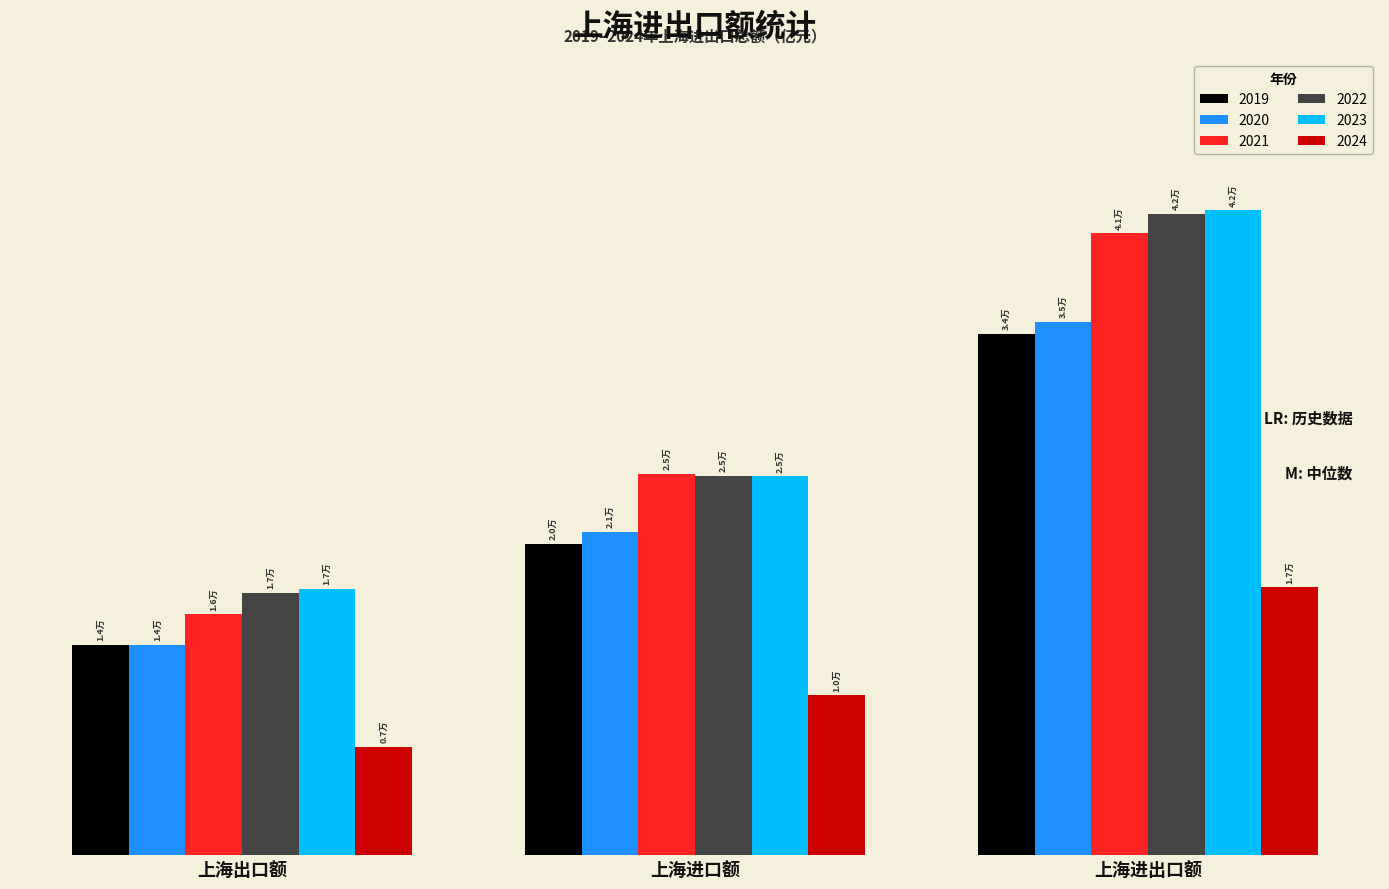

Is it true that 2020 equals 21426.0 at 上海出口额?

False